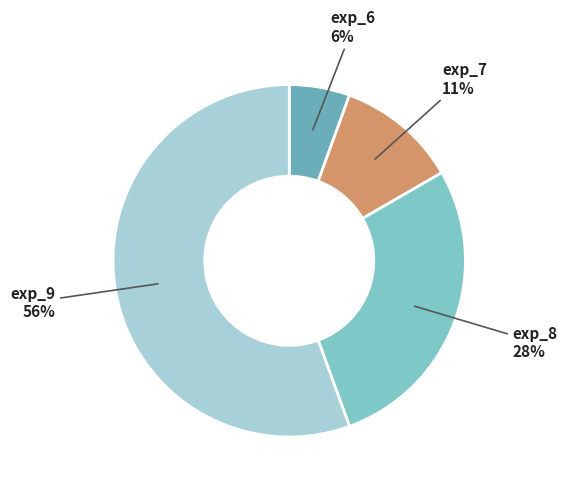

To the nearest percent, what percentage of the pie is exp_6?

6%